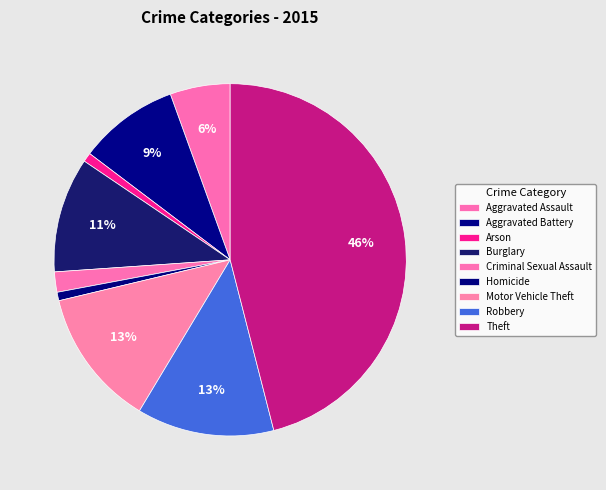

What is the ratio of the value at Robbery to the value at Theft?

0.3